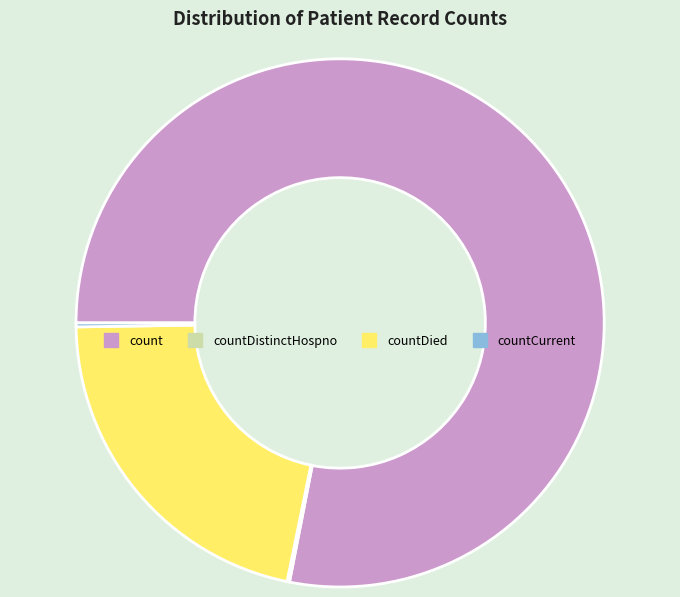

True or false: count accounts for 65% of the total.

False